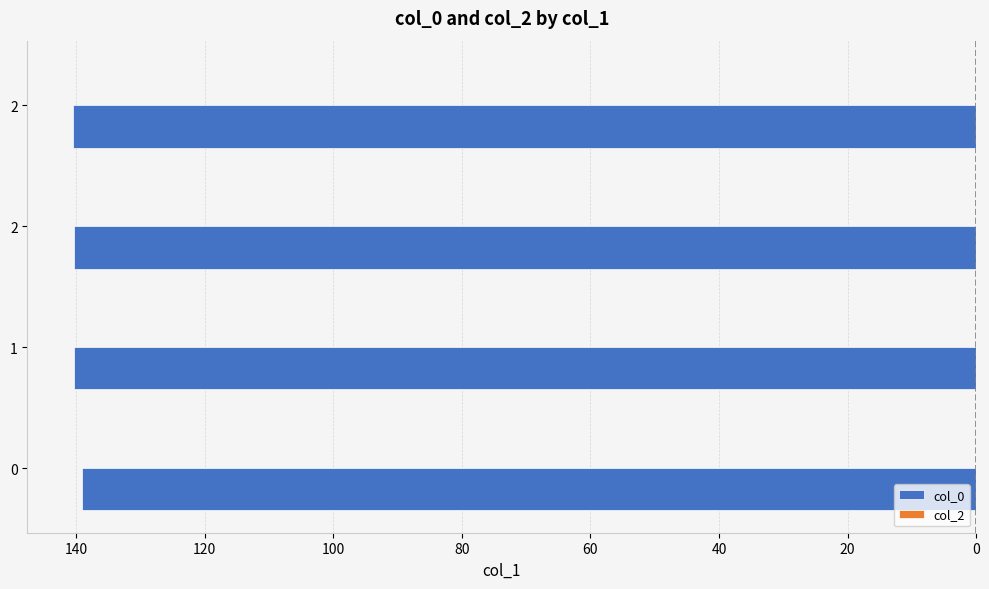

Does the chart contain any negative values?

Yes